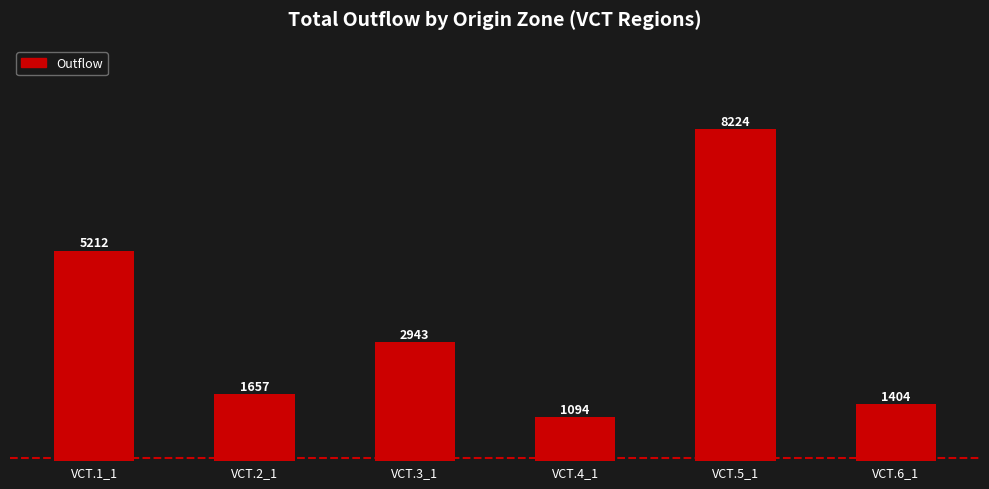

Approximately how many times larger is the value at VCT.1_1 compared to VCT.4_1?

4.8